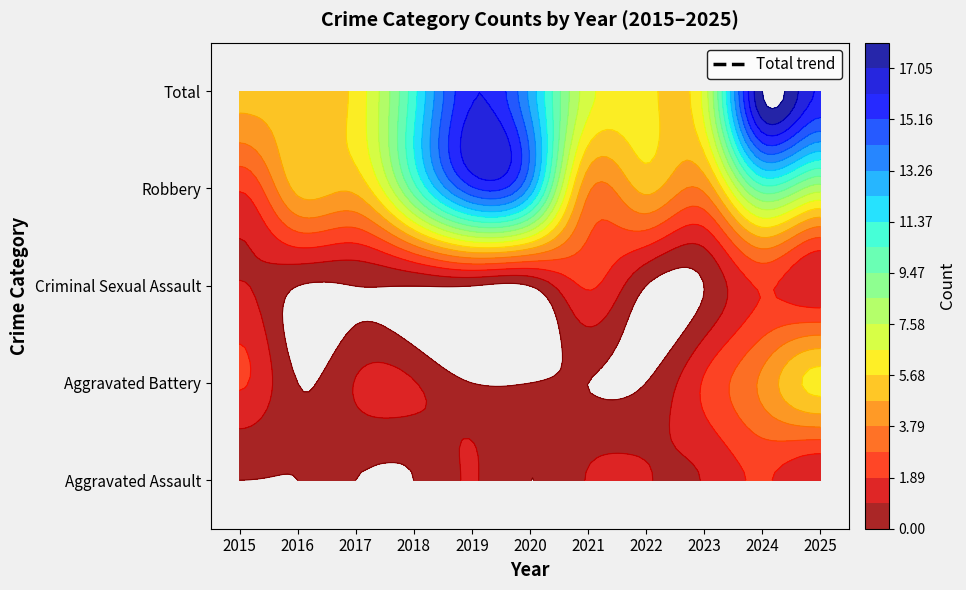

True or false: Robbery has a value of 2 at 2025.

False